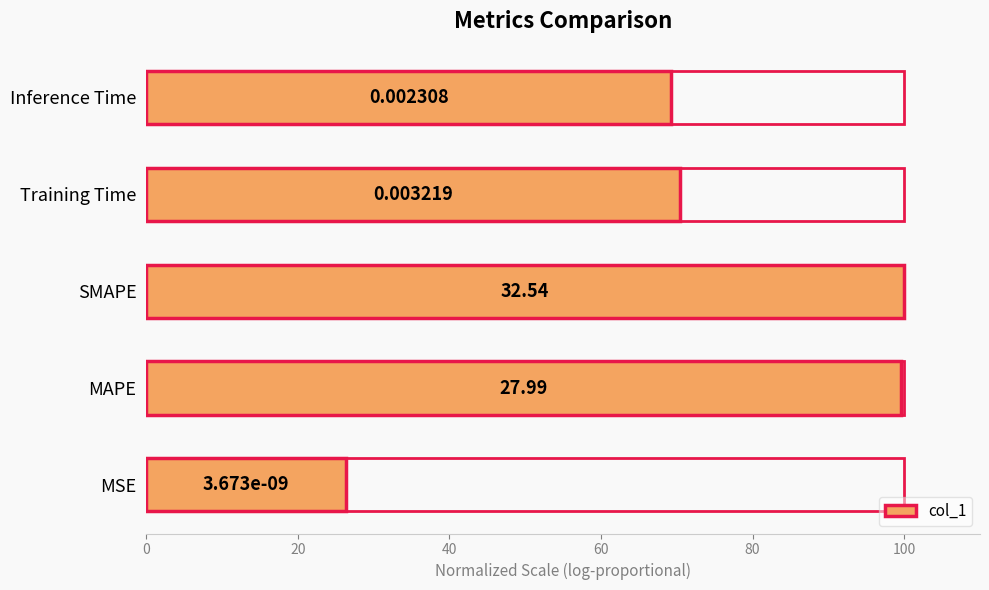

Are the bars horizontal?

Yes